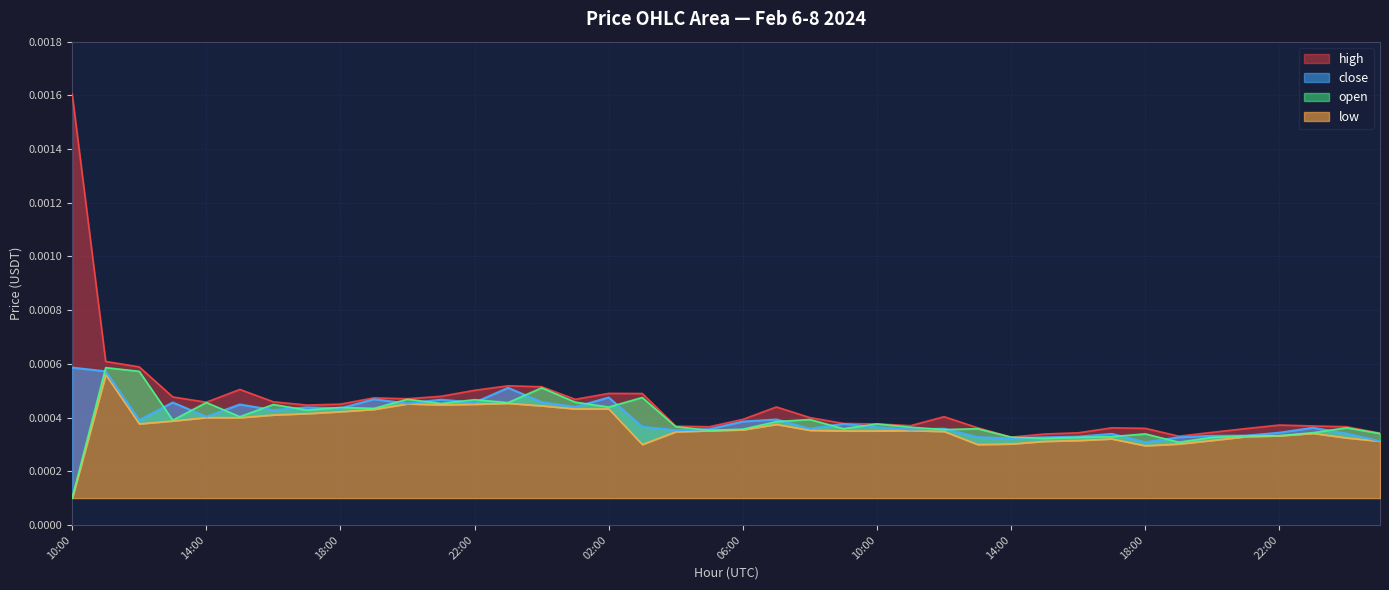

True or false: high and low intersect in this chart.

False